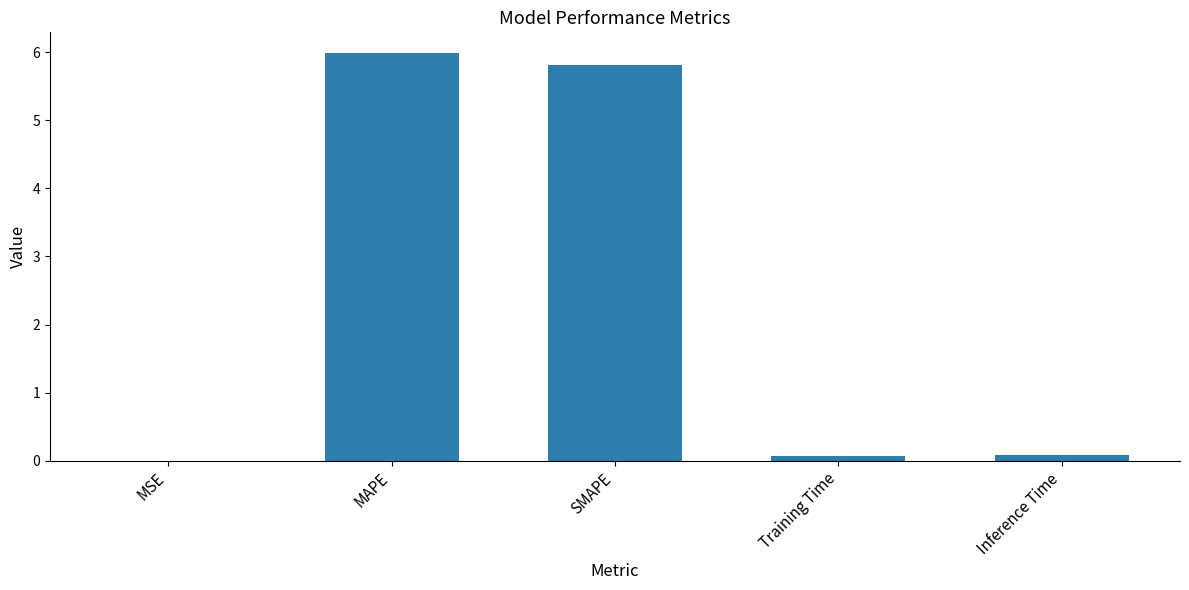

What is the sum of all values?

12.0